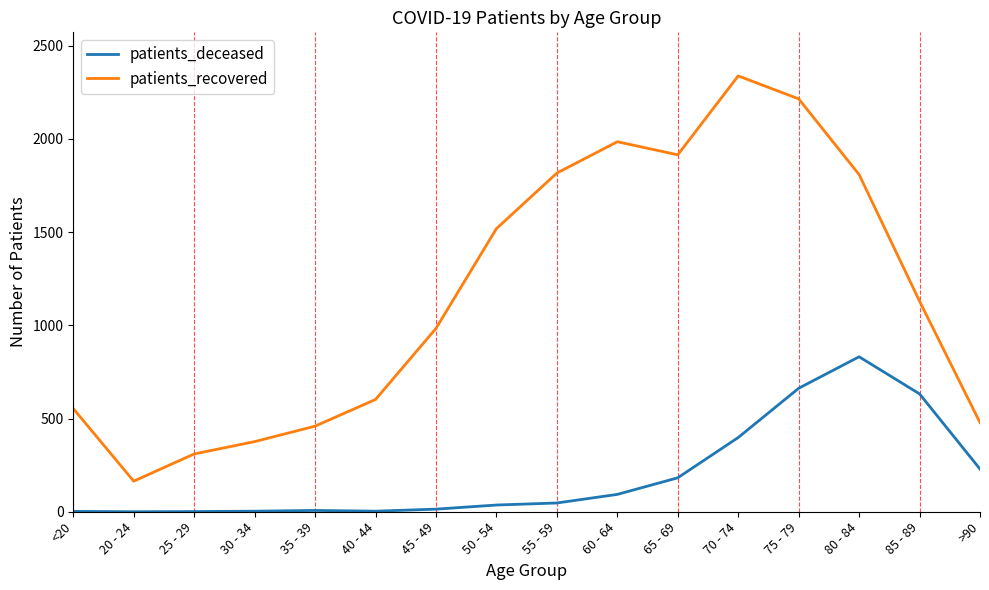

What is the spread (max minus min) of values at 45 - 49?

969